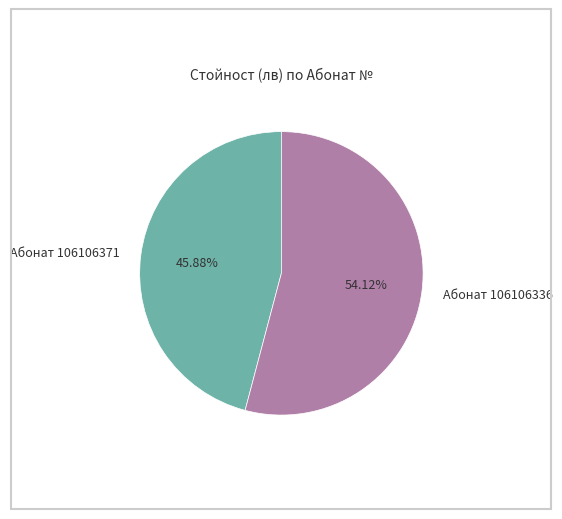

Which slice is the largest?

Абонат 106106336